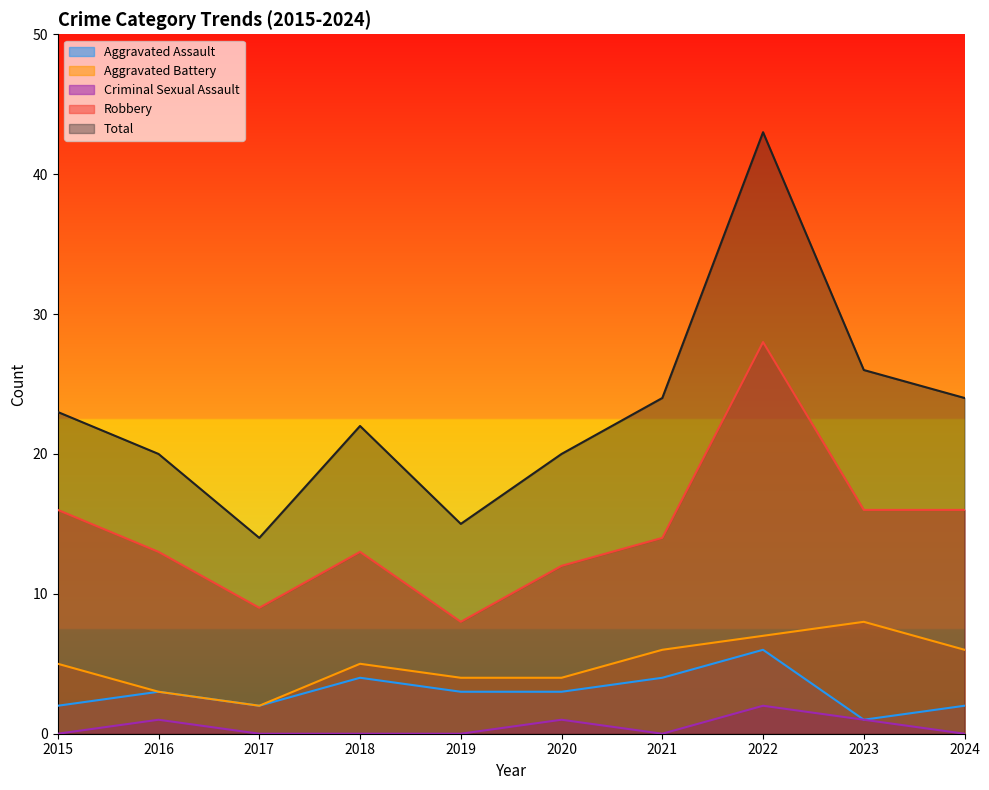

At which category is the sum across all series the highest?

2022